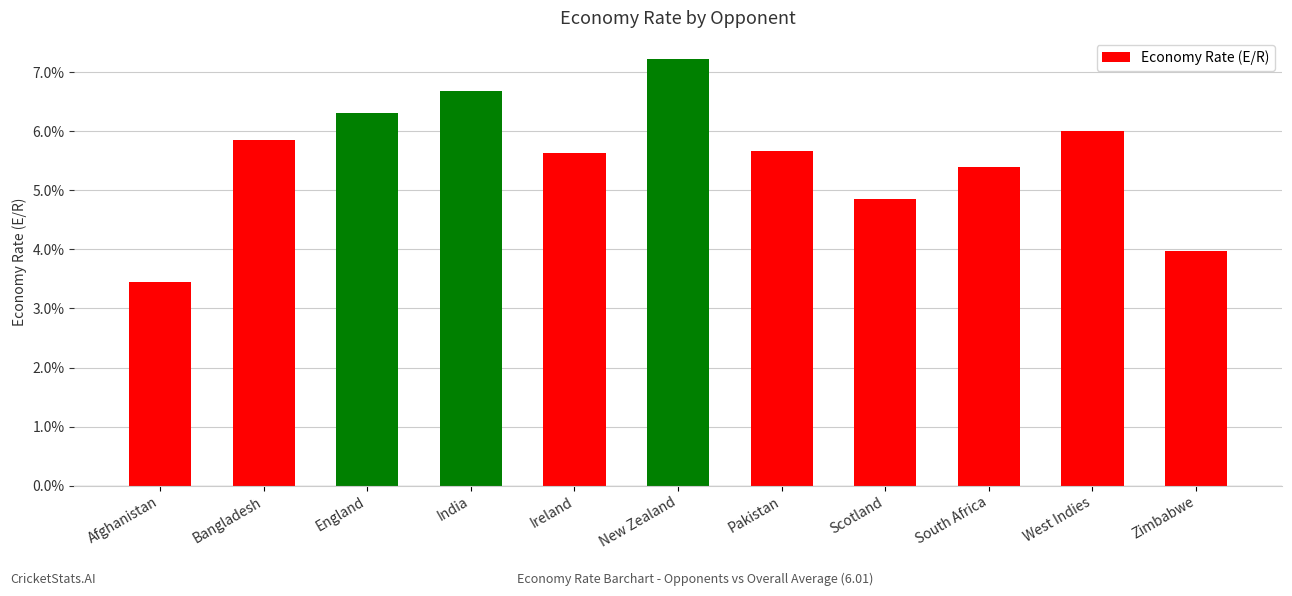

The chart shows a value of 6.7 at India. True or false?

True